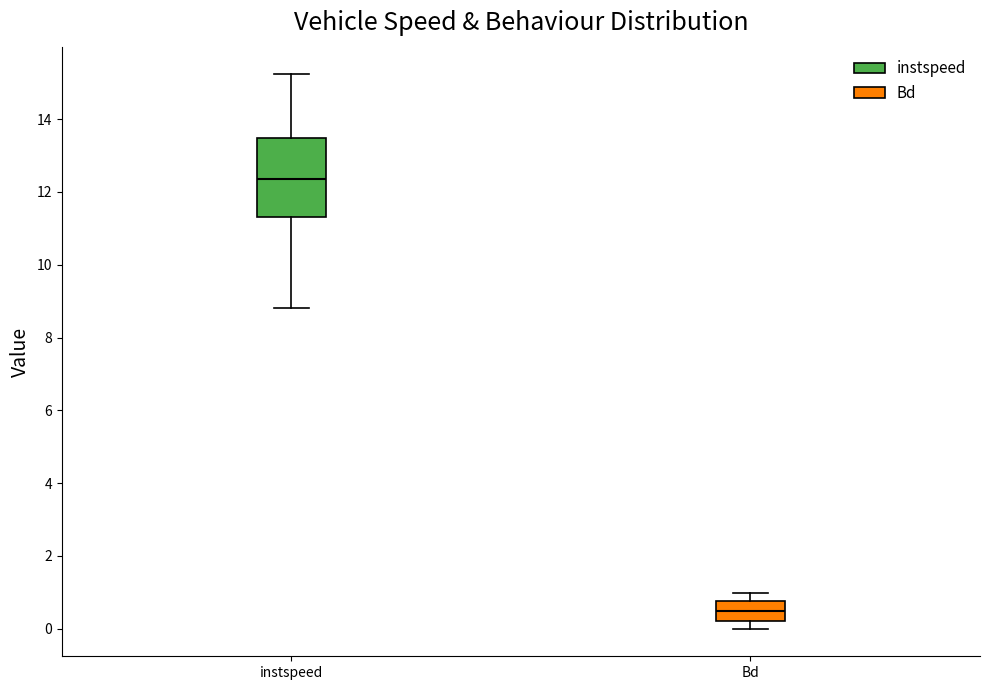

Which box's median line is the lowest?

Bd